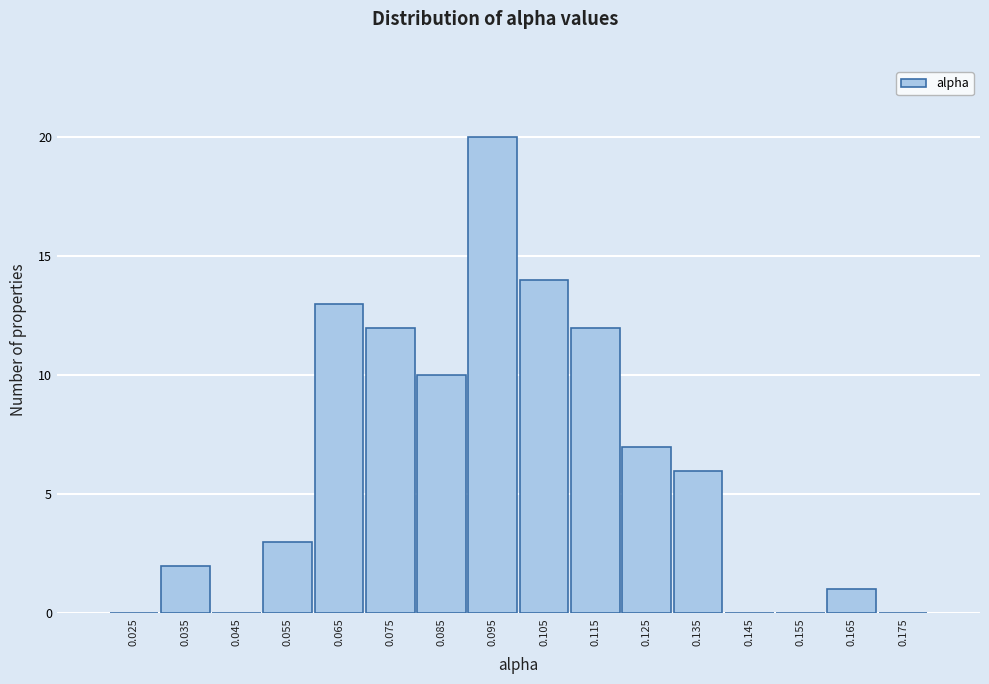

Reading left to right, extract all data points from this chart.

0.025=0	0.035=2	0.045=0	0.055=3	0.065=13	0.075=12	0.085=10	0.095=20	0.105=14	0.115=12	0.125=7	0.135=6	0.145=0	0.155=0	0.165=1	0.175=0